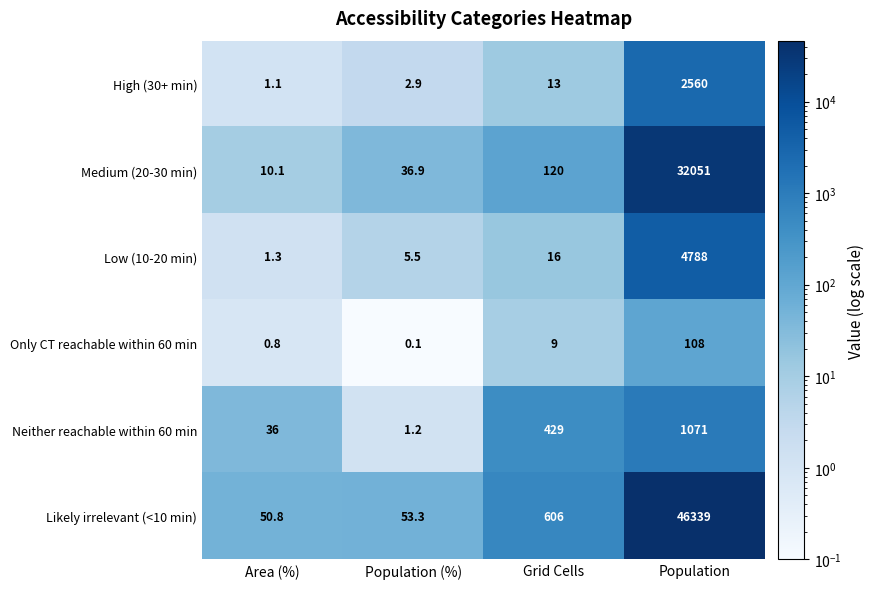

What is the smallest value displayed?

0.1